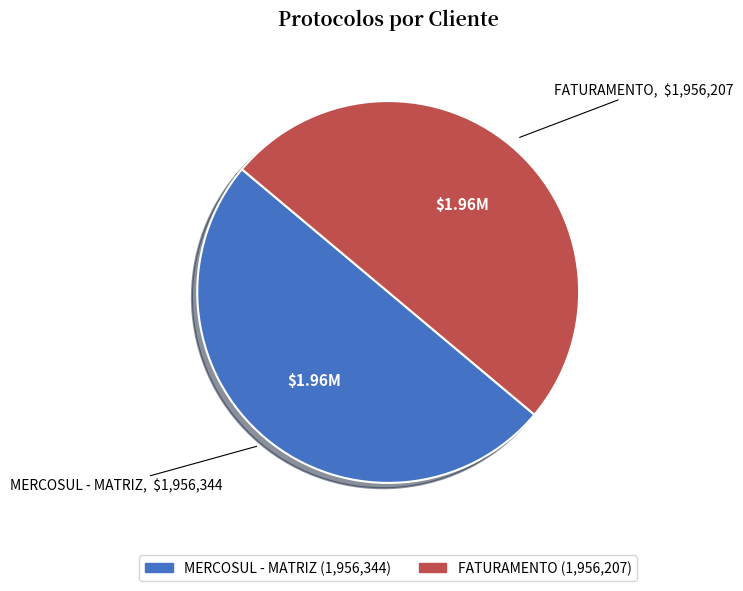

Approximately how many times larger is the value at MERCOSUL - MATRIZ compared to FATURAMENTO?

1.0